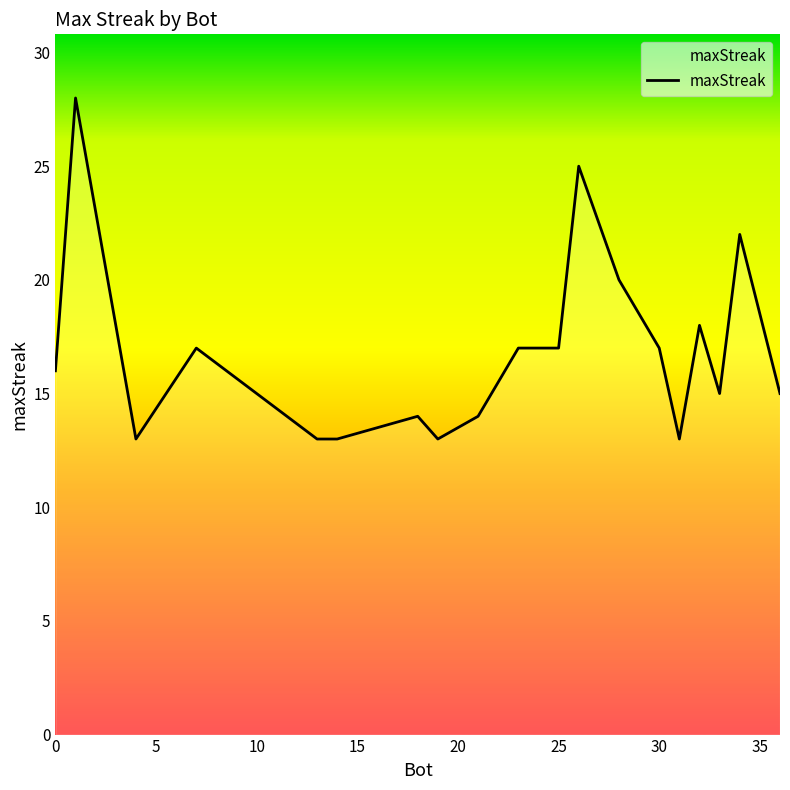

What is the average value?

17